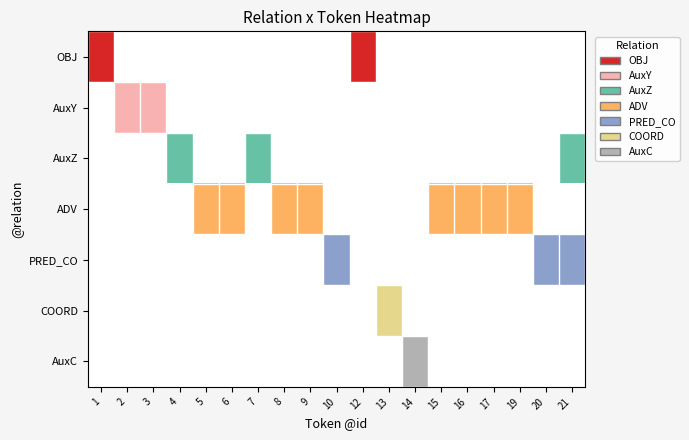

Which series has the largest range (max minus min)?

OBJ